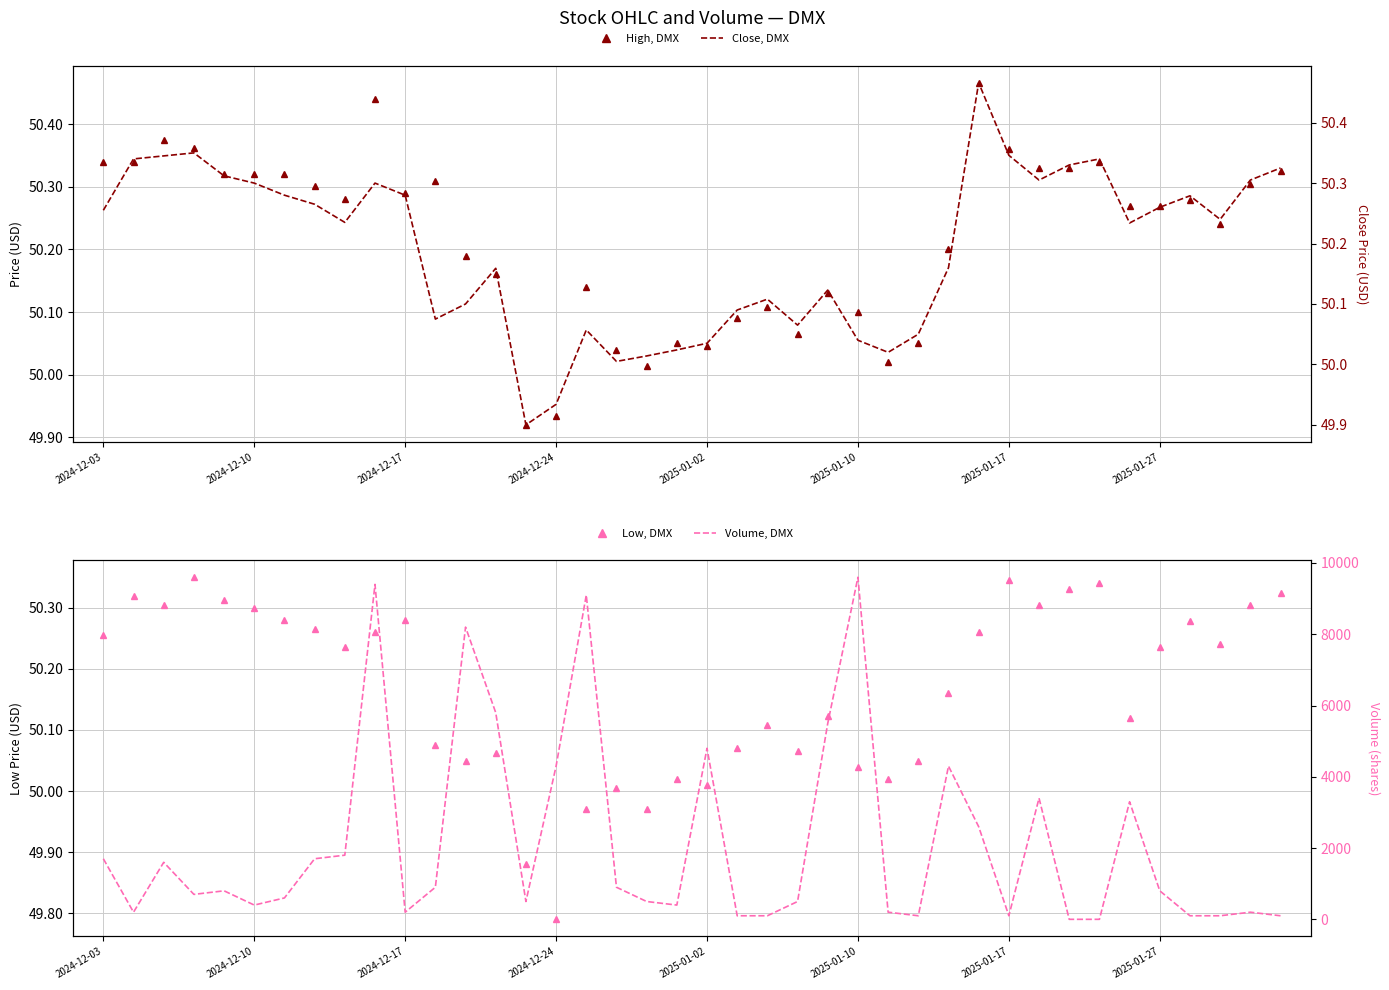

True or false: High, DMX and Close, DMX cross at least once.

False